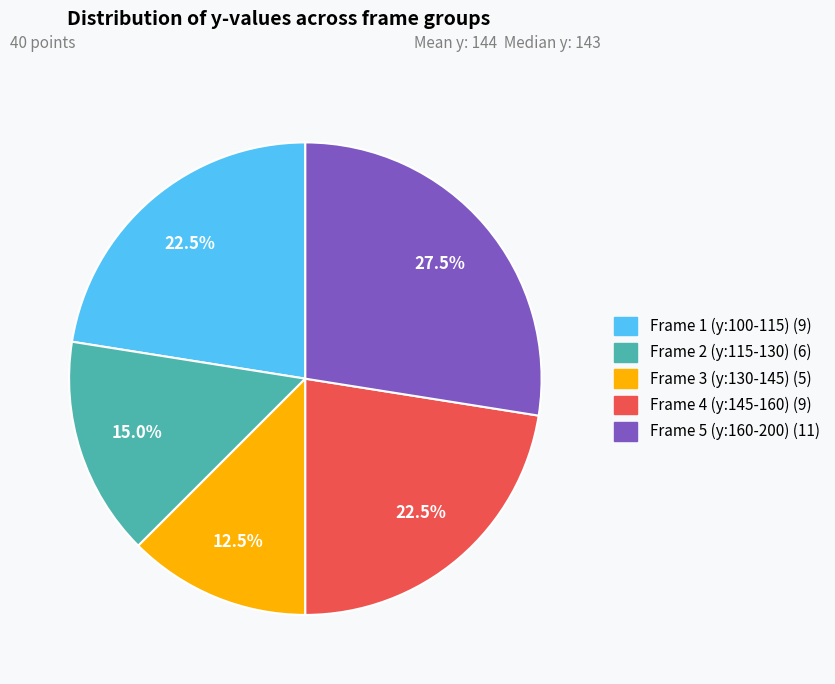

To the nearest percent, what is the average slice percentage?

20%